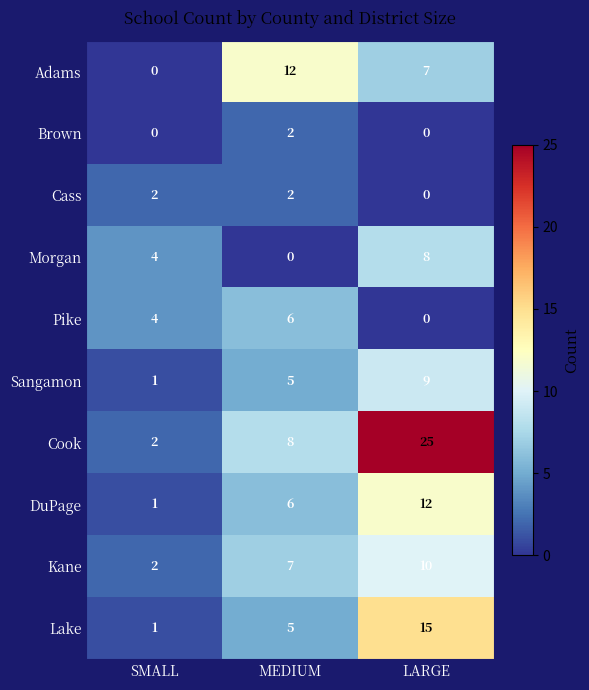

At which category is the sum across all series the highest?

LARGE